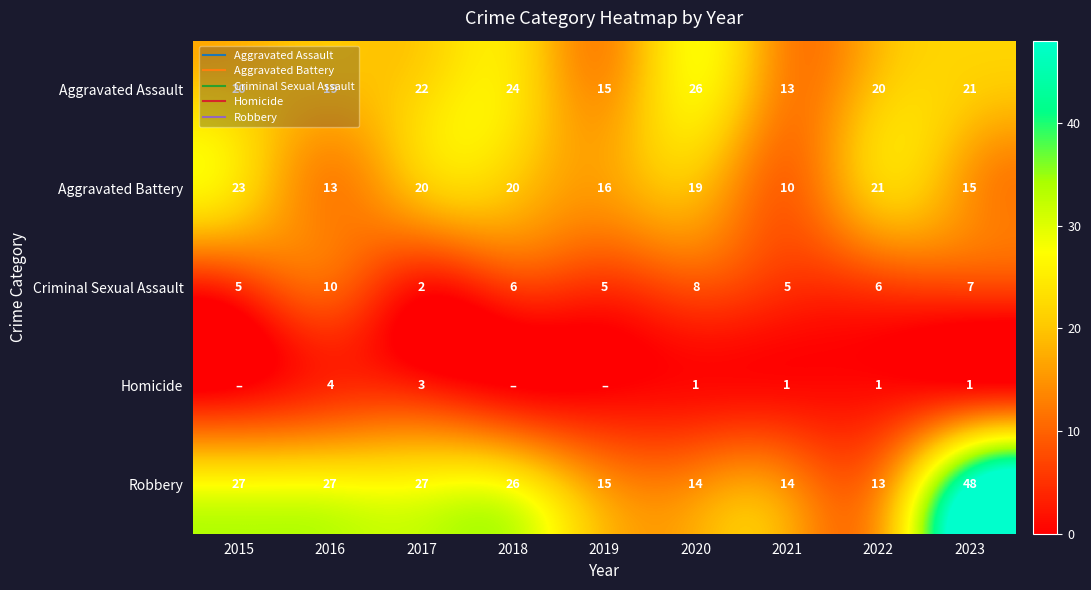

What is the difference between the maximum and minimum values in the Aggravated Assault series?

13